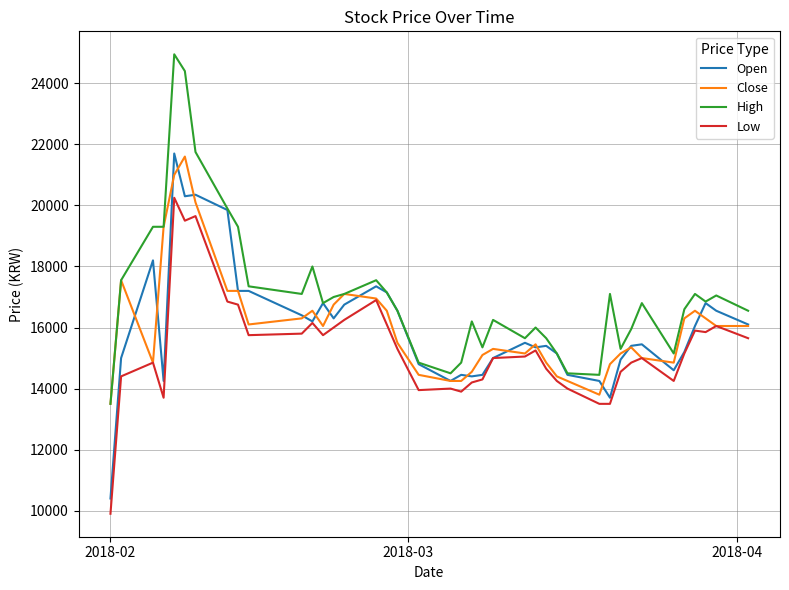

Which series has the largest range (max minus min)?

High